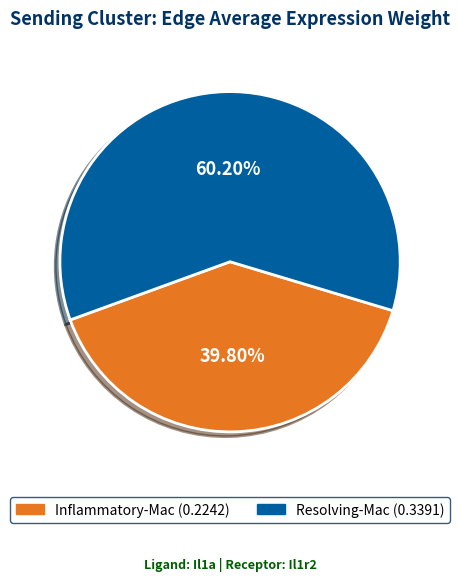

Is it true that Resolving-Mac is 60% of the pie?

True